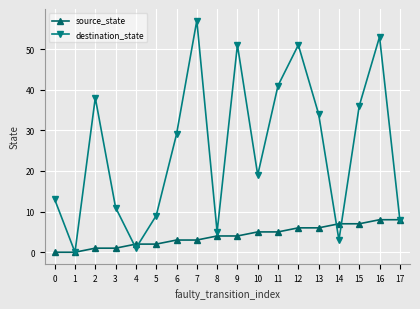

Which series changed the most between 2 and 8?

destination_state